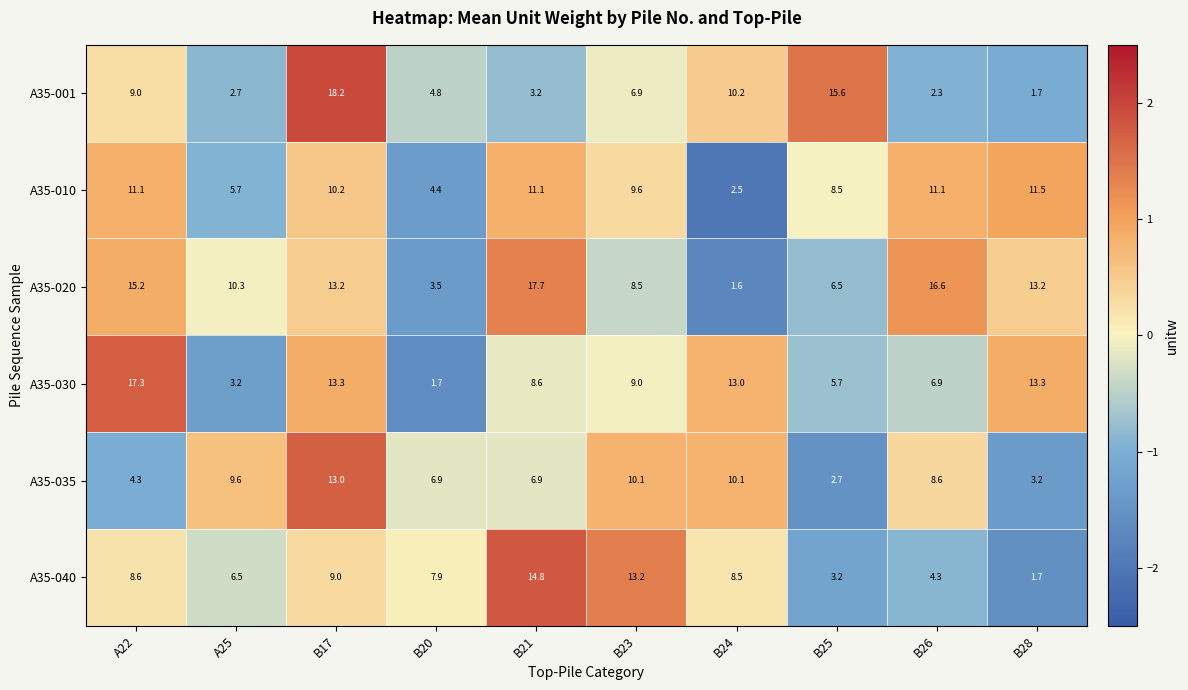

Rank the series at B23 from lowest to highest value.

A35-001, A35-020, A35-030, A35-010, A35-035, A35-040